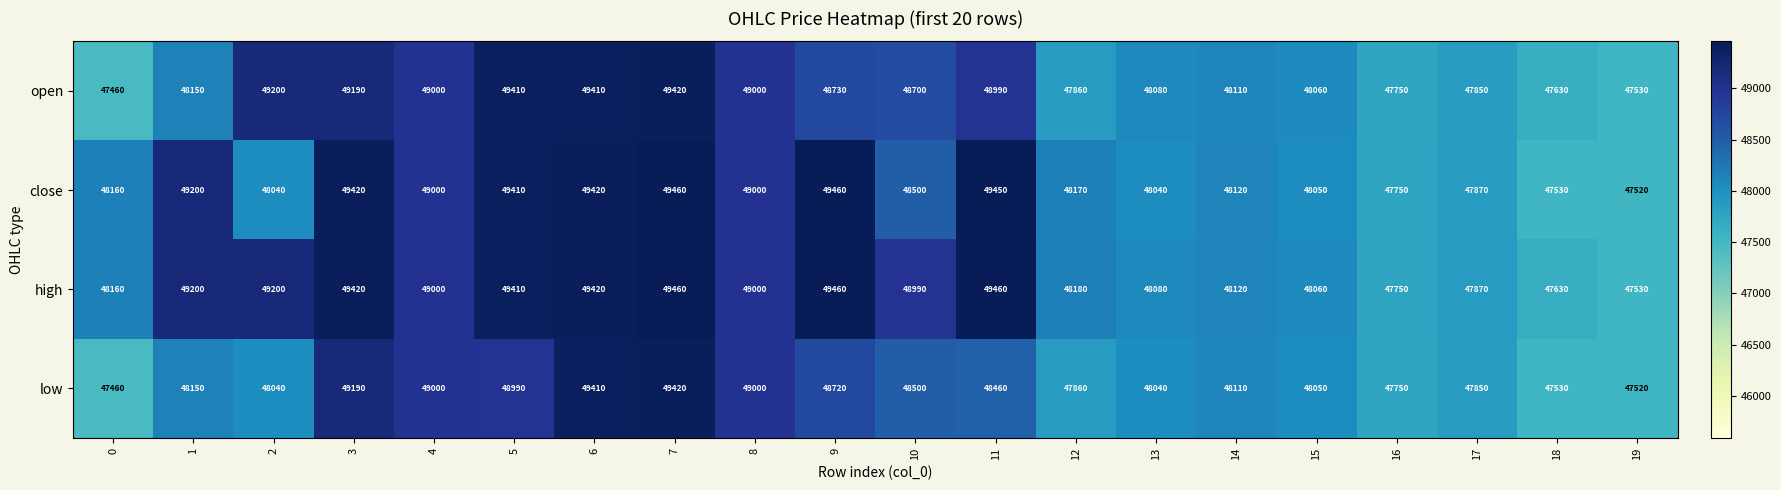

What is the smallest value displayed?

47460